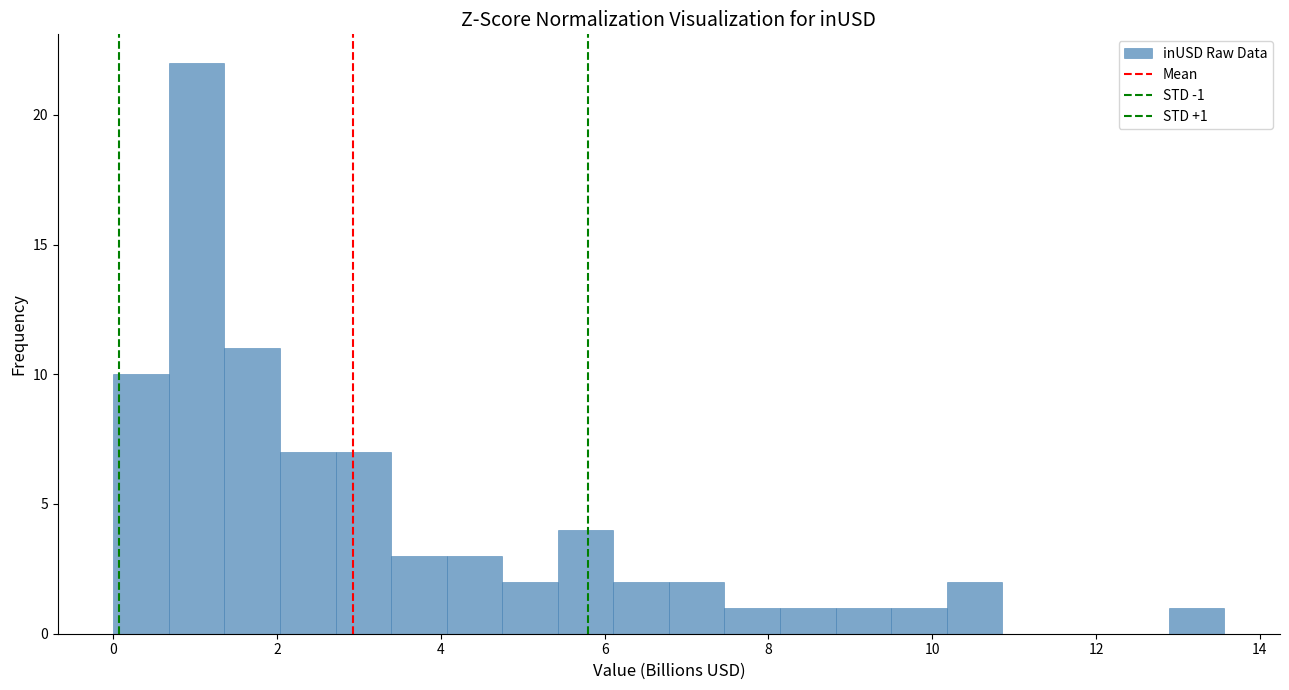

Read against the x-axis, roughly where is the centre of the tallest bar?

1.0